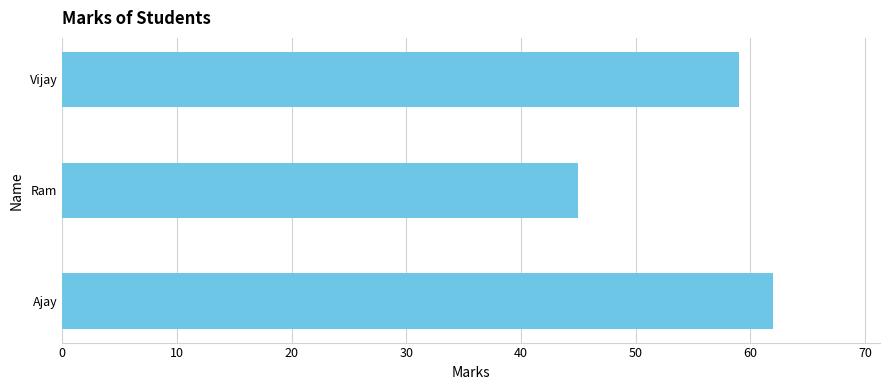

Reading bottom to top, extract all data points from this chart.

62	45	59